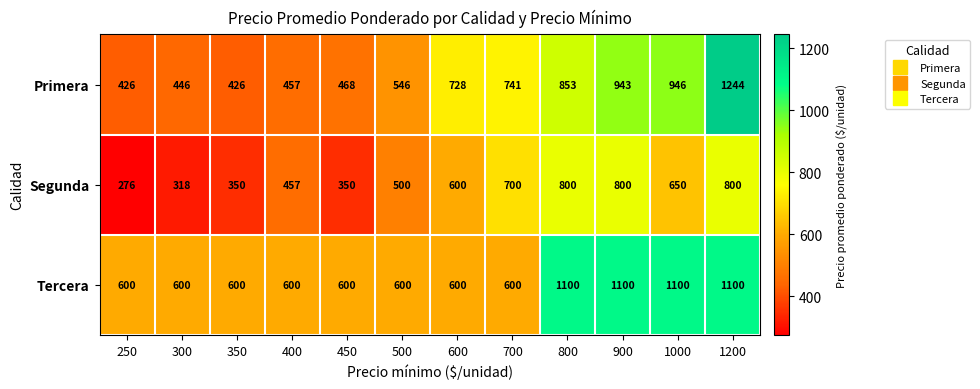

The Segunda series shows 267 at 800. True or false?

False